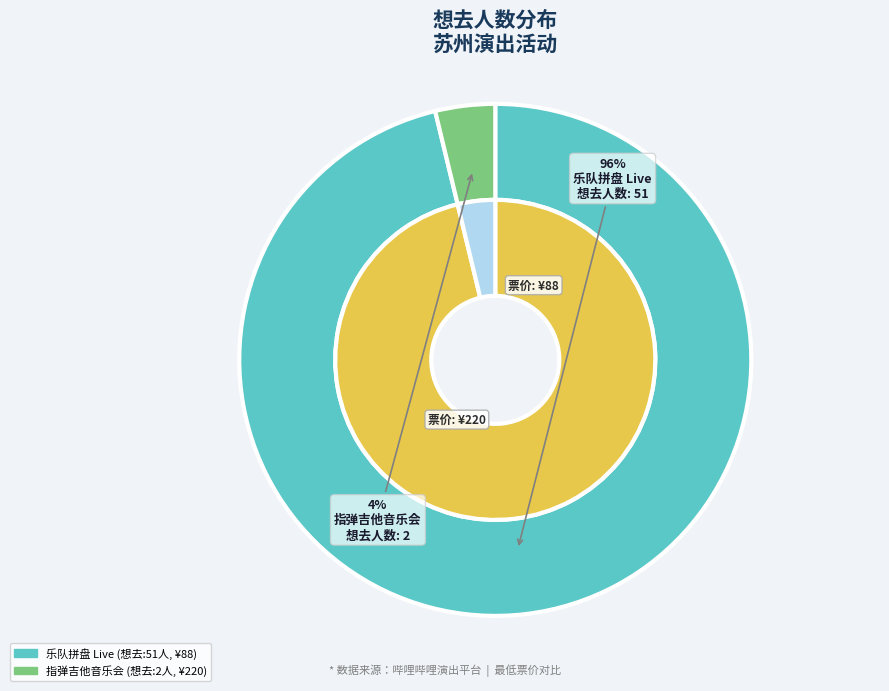

To the nearest percent, what is the average slice percentage?

50%